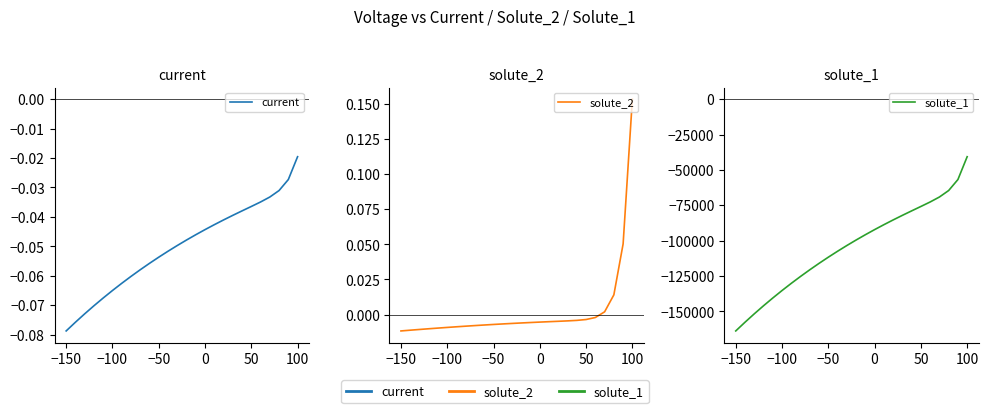

True or false: solute_2 and current cross at least once.

False